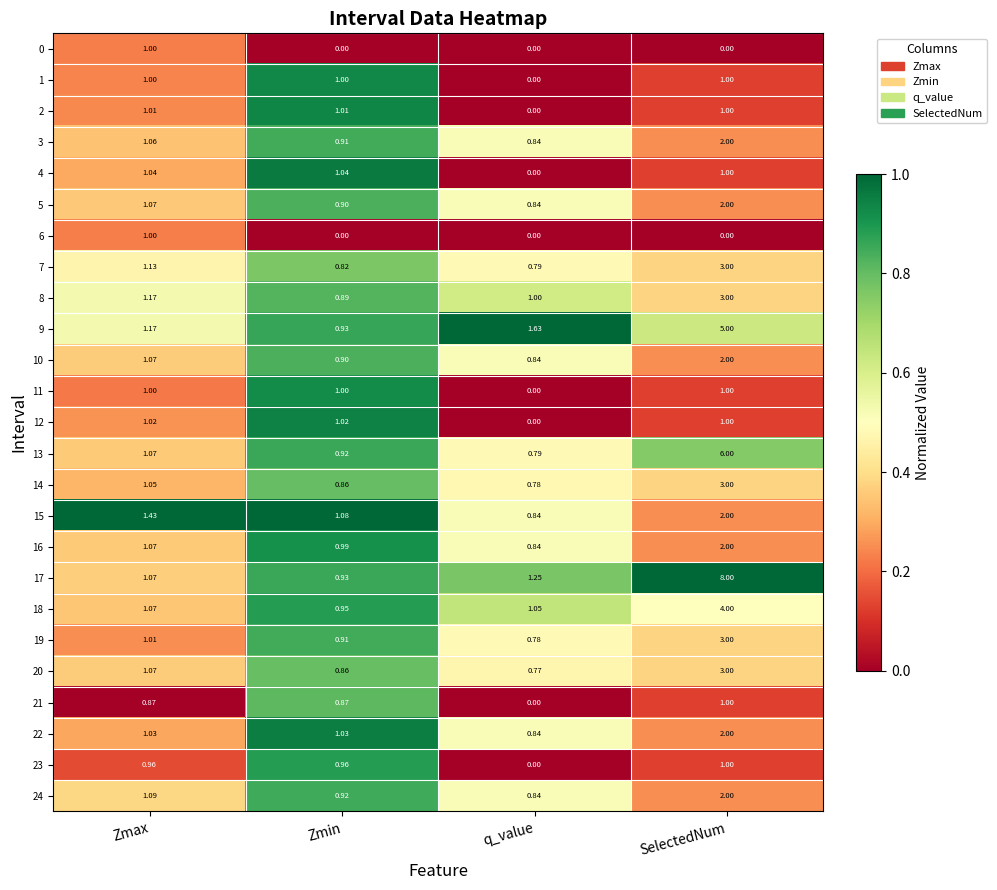

At which category is the sum across all series the highest?

SelectedNum